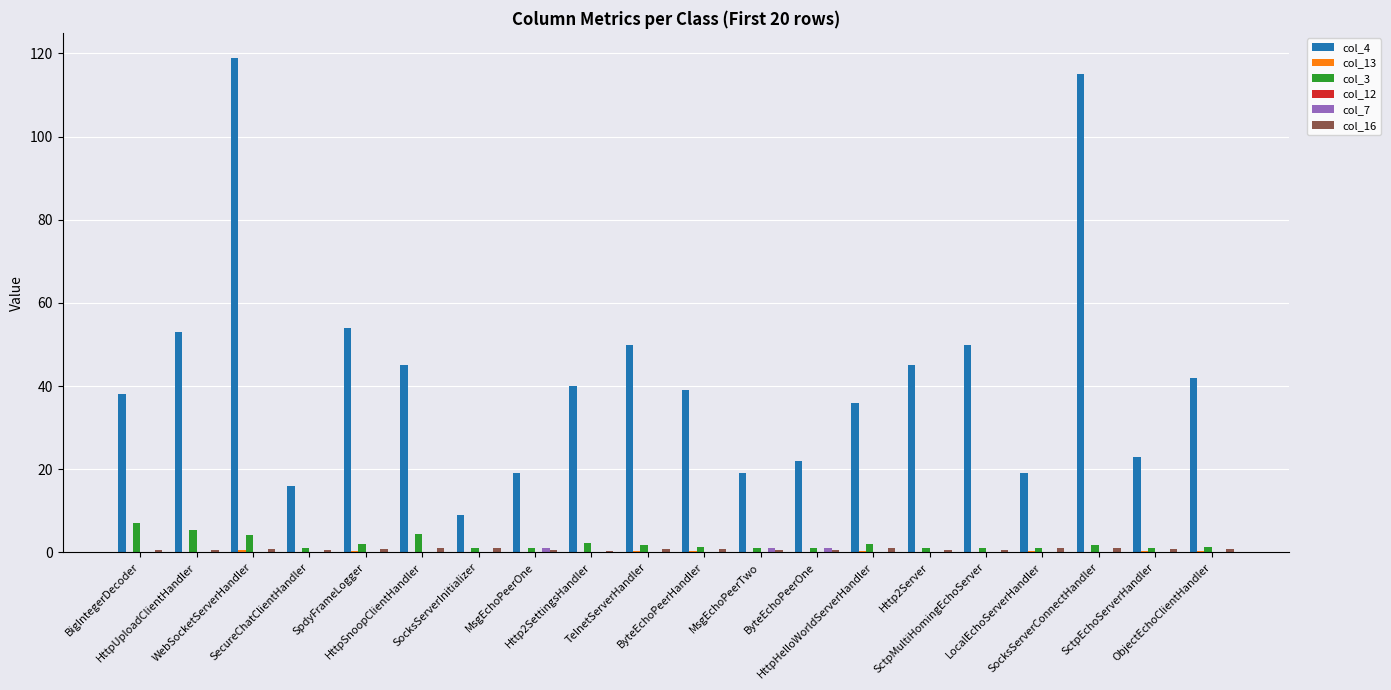

Which series has the largest total across all categories?

col_4